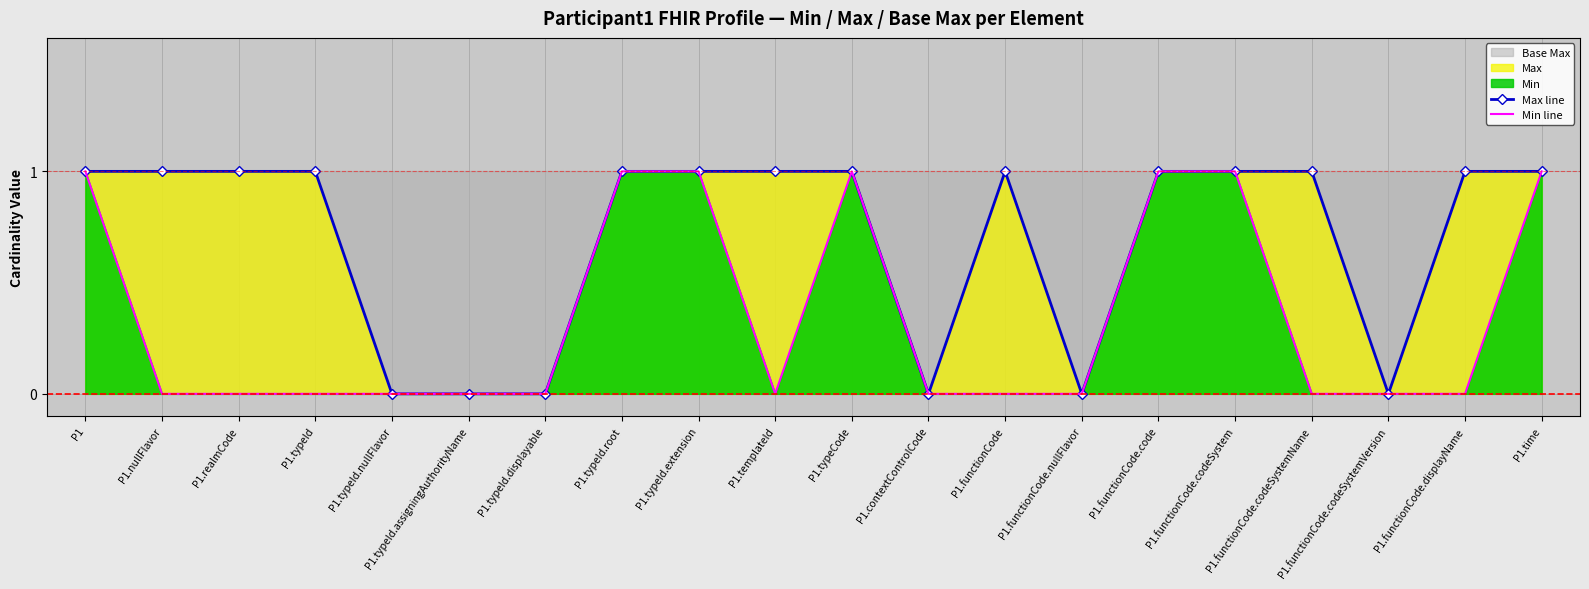

Read the Min line value at P1.typeCode.

1